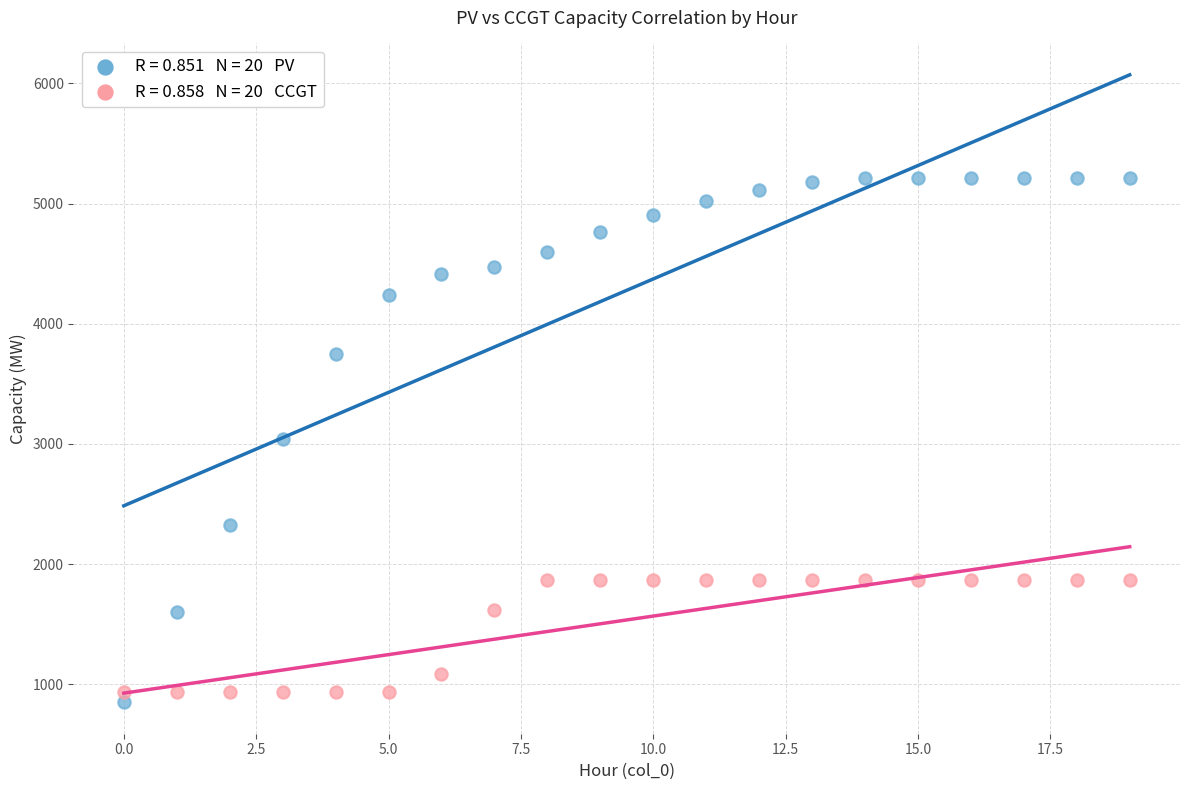

Across all data points, what is the range of Y values (max minus min)?

4367